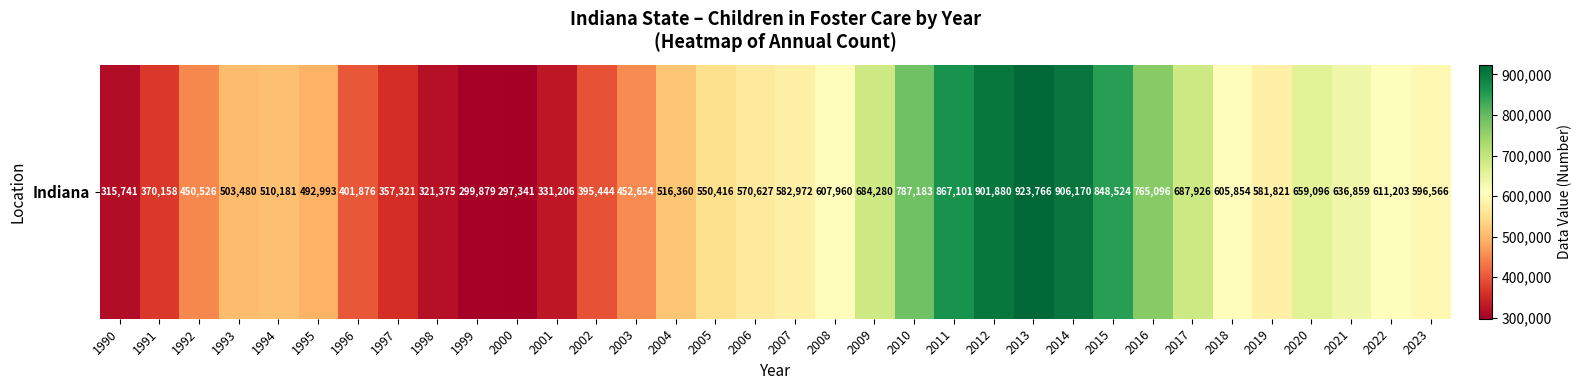

Approximately how many times larger is the value at 2017 compared to 2005?

1.2